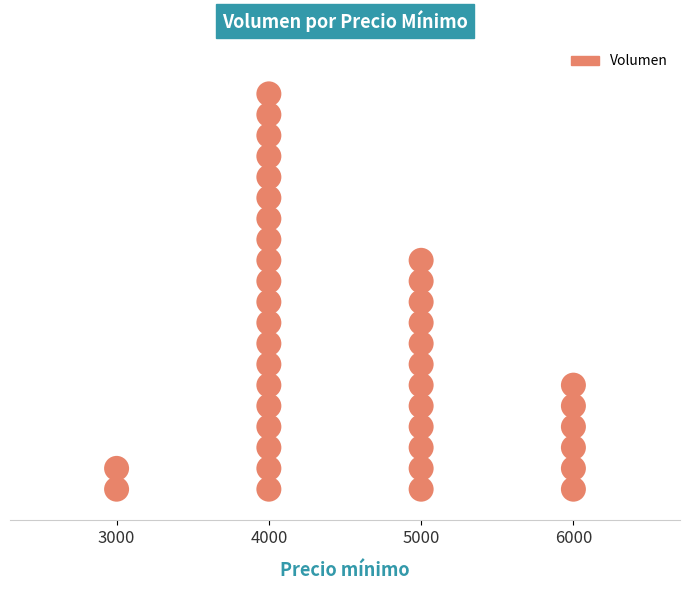

Between 3000 and 4000, which is larger?

4000